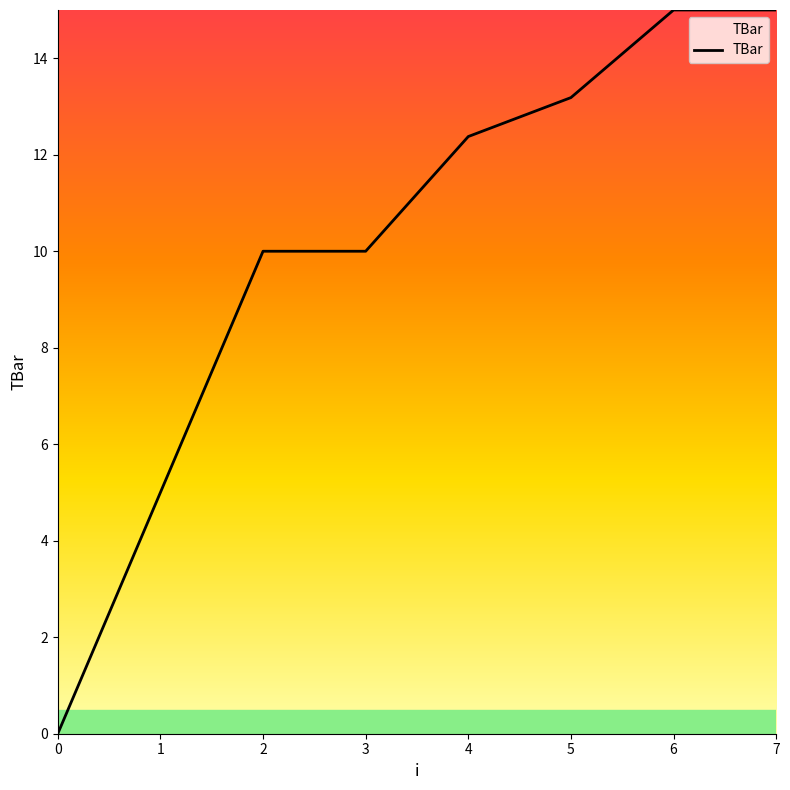

Reading left to right, transcribe all the data shown in this chart.

0=0.0	1=5.0	2=10.0	3=10.0	4=12.4	5=13.2	6=15.0	7=15.0